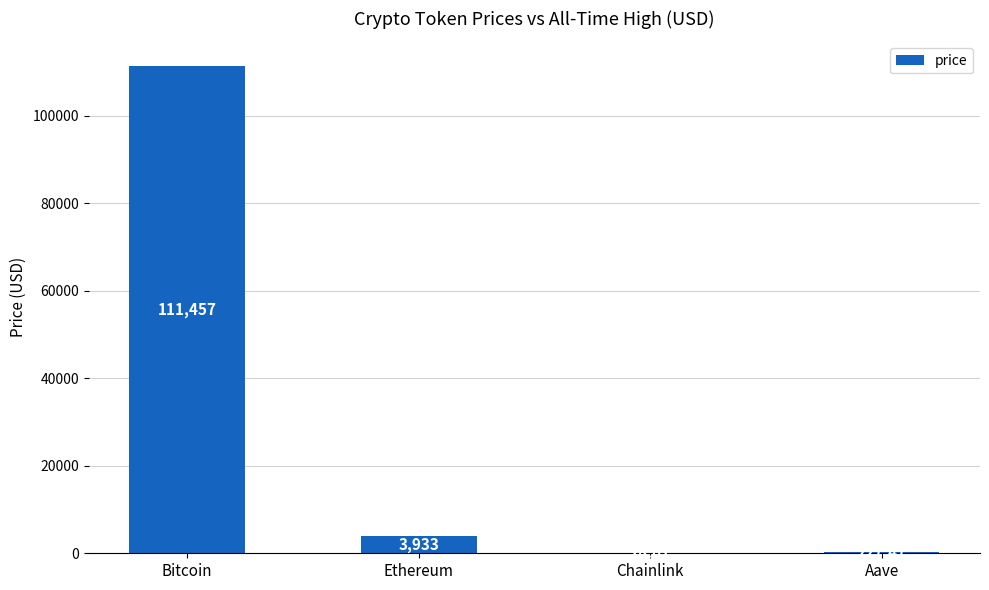

At which label does the data first exceed 3932?

Bitcoin